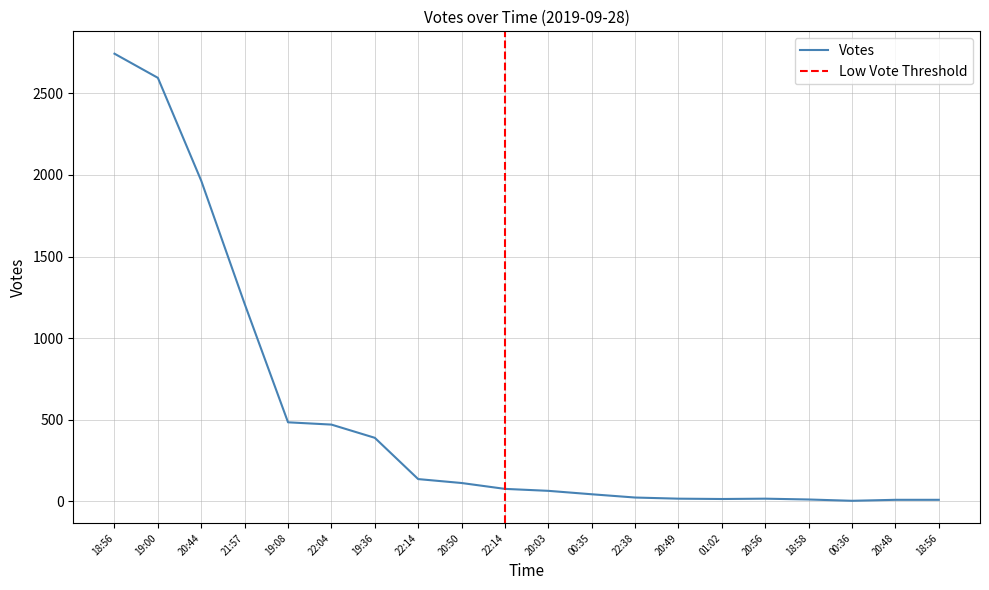

What is the difference between the second highest and second lowest values?

2586